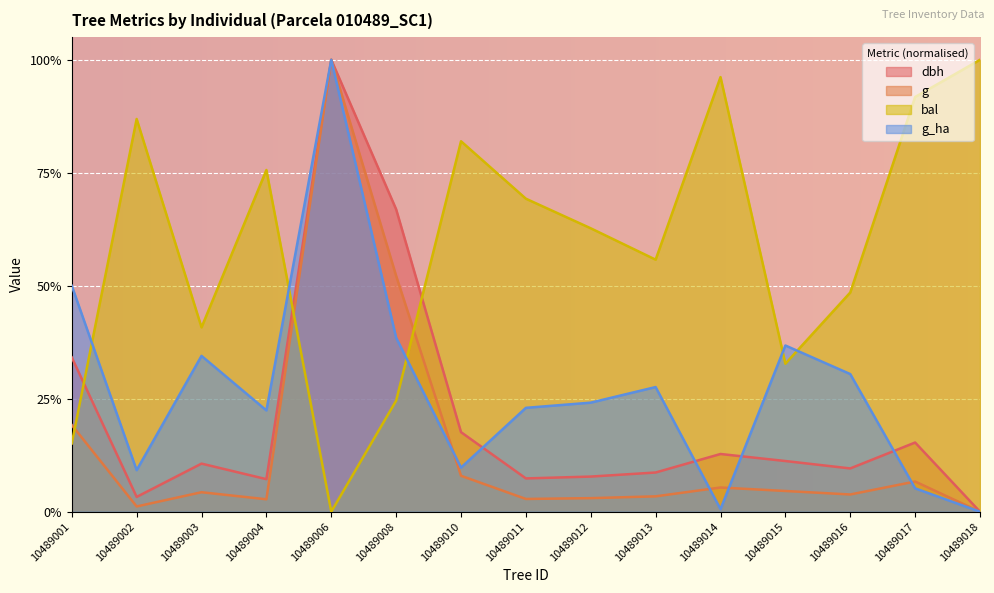

Read the dbh value at 10489001.

0.3